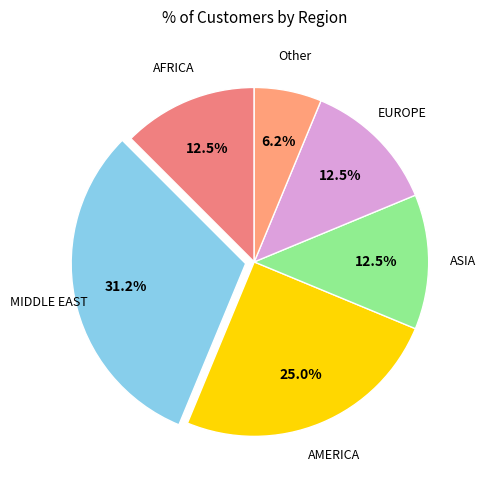

To the nearest percent, what is the difference between the largest and smallest slice percentages?

25%